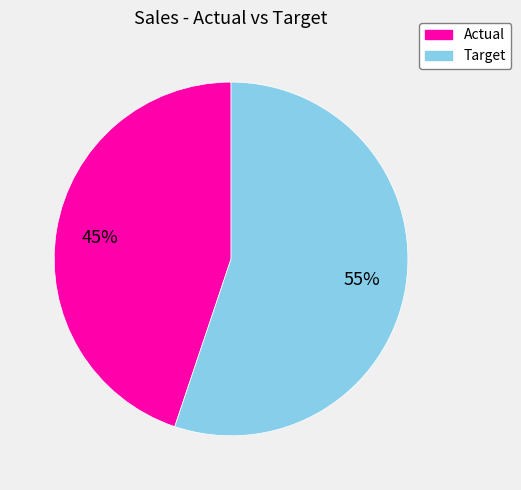

Rank the categories by value from highest to lowest.

Target, Actual